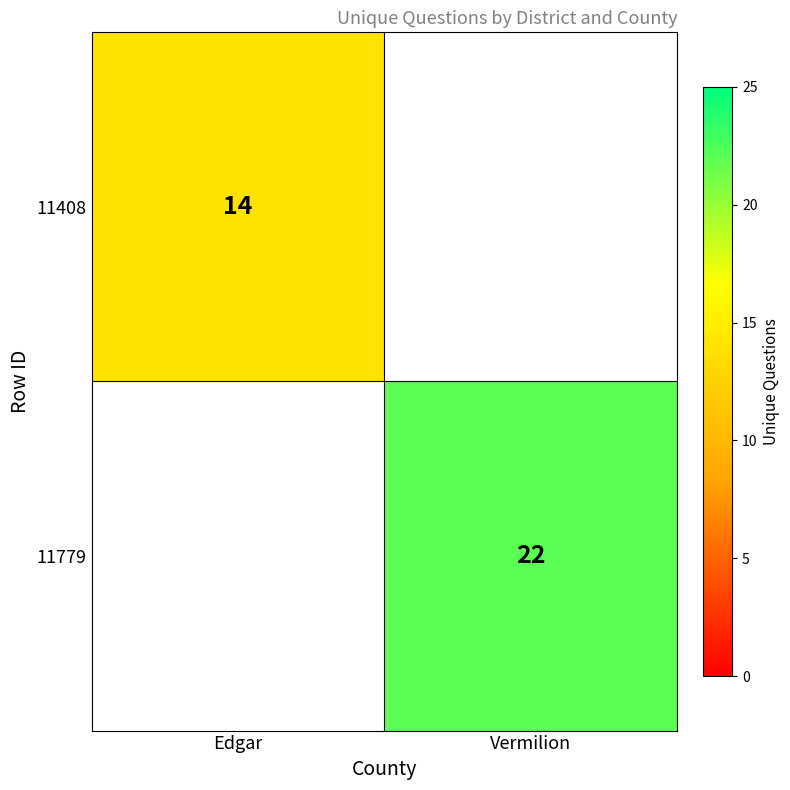

True or false: 11408 has a value of 14 at Edgar.

True